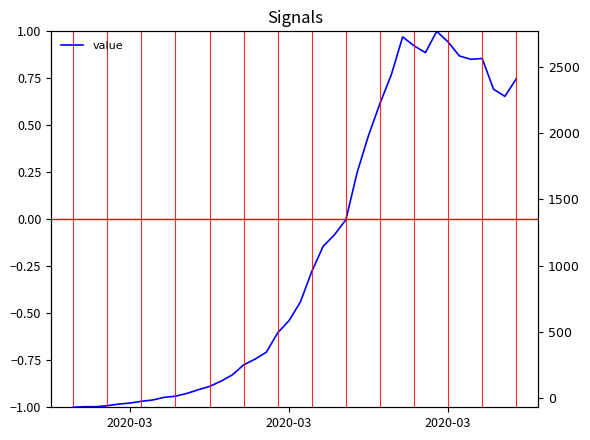

The value at 2020-03 is -1.0. True or false?

True